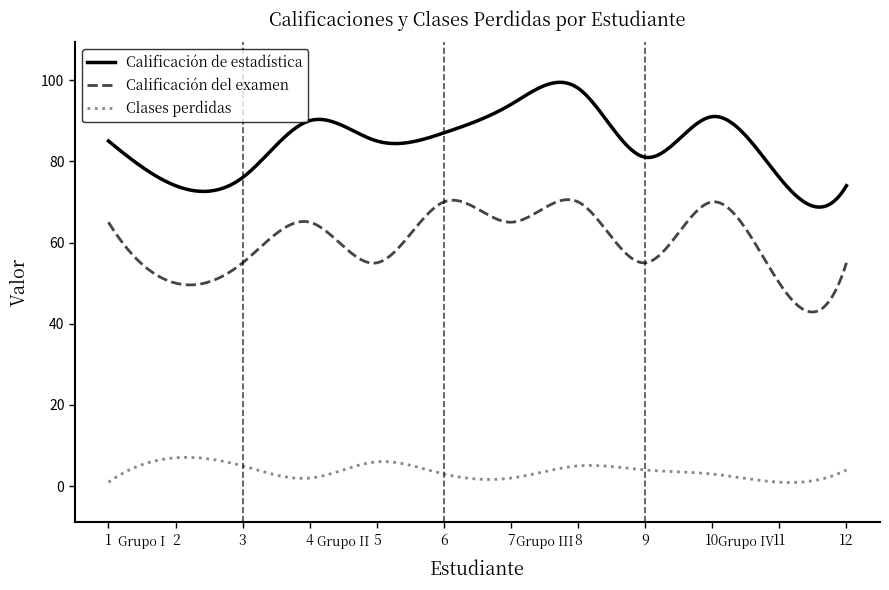

What is the lowest value of the Clases perdidas series?

0.9